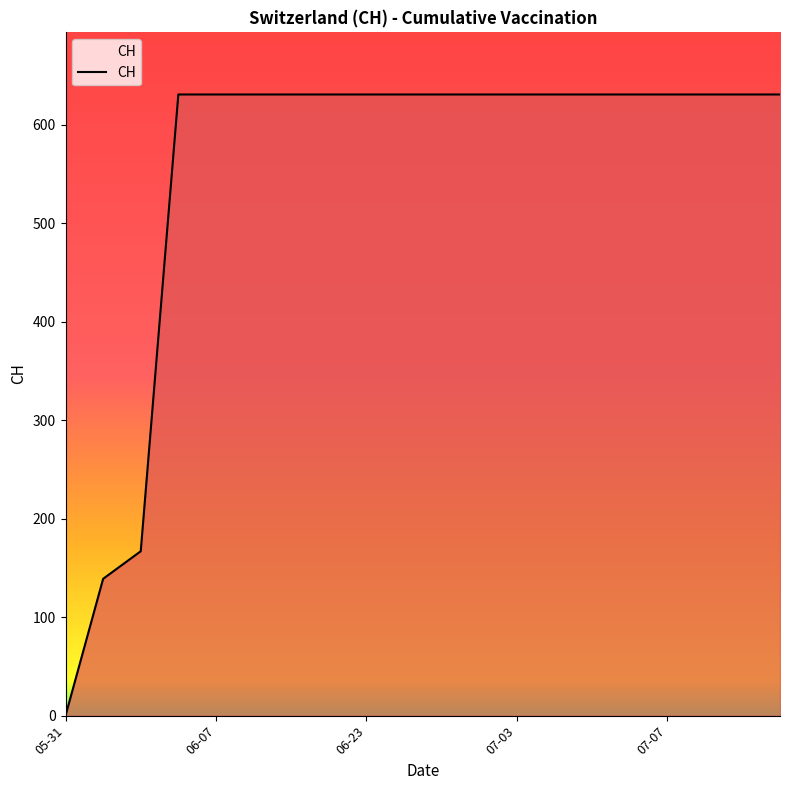

What is the difference between the maximum and minimum values?

631